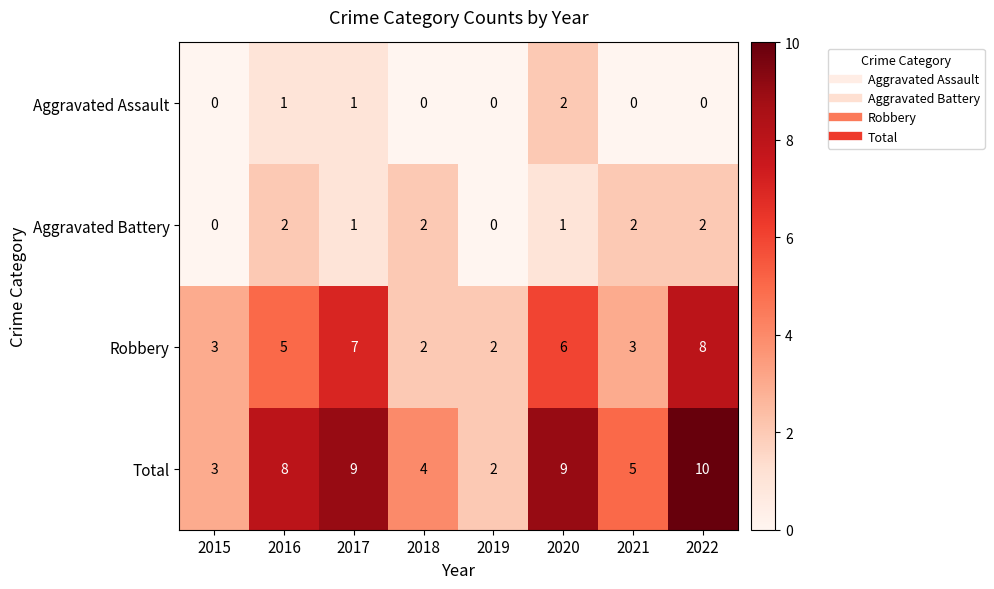

What is the sum of all Total values?

50